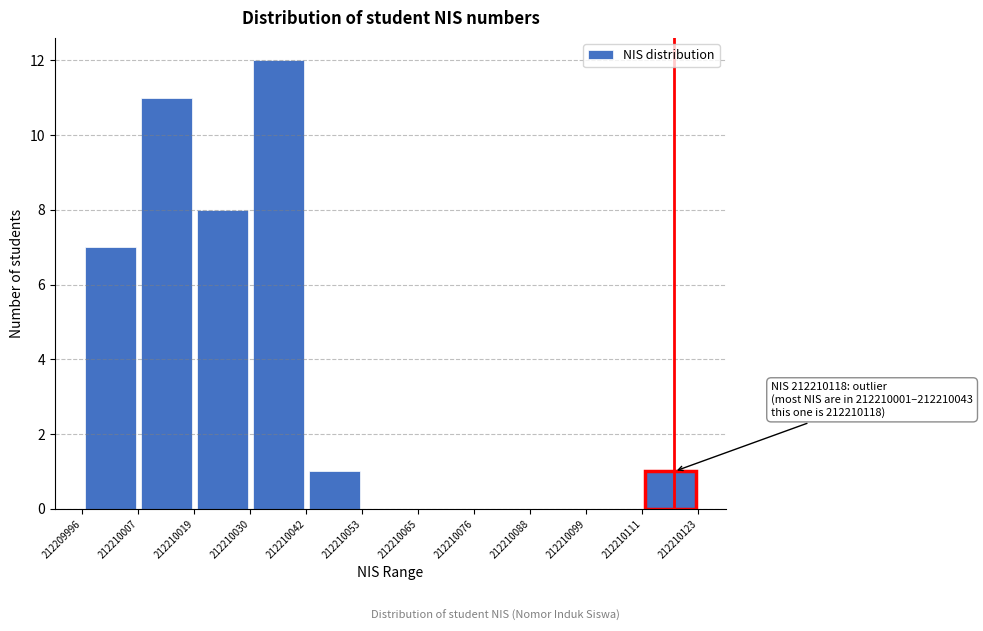

Over which range of the x-axis is the bar tallest?

212210030 to 212210042